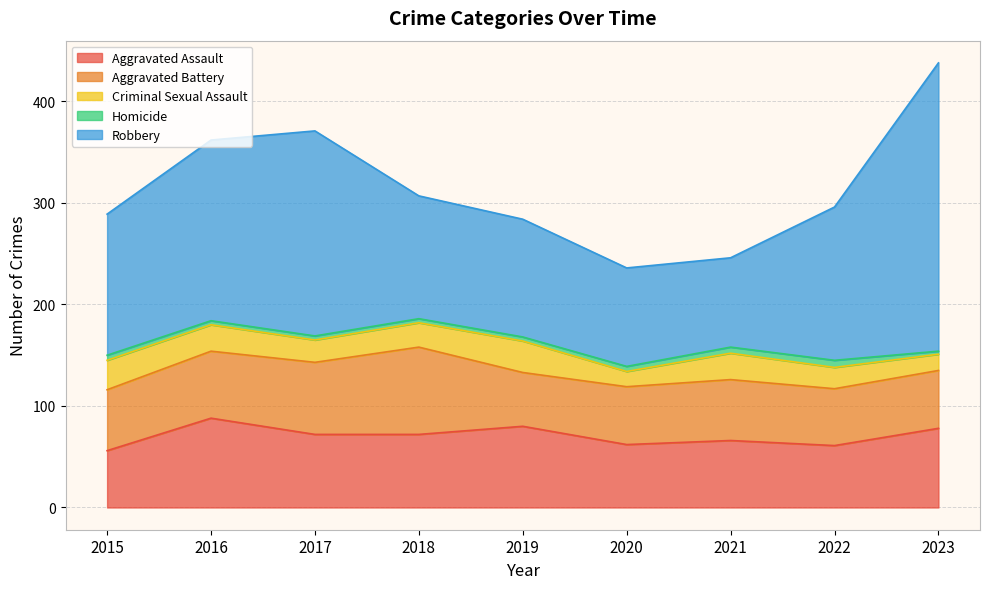

What is the sum of all Aggravated Battery values?

566